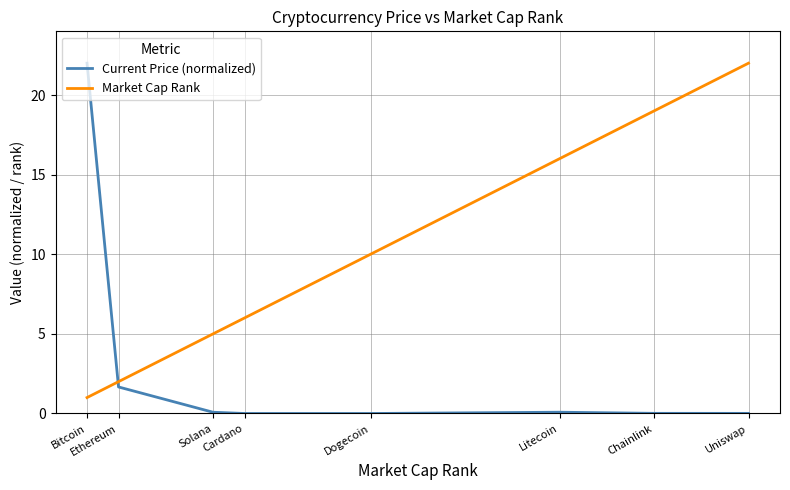

True or false: Current Price (normalized) and Market Cap Rank intersect in this chart.

True